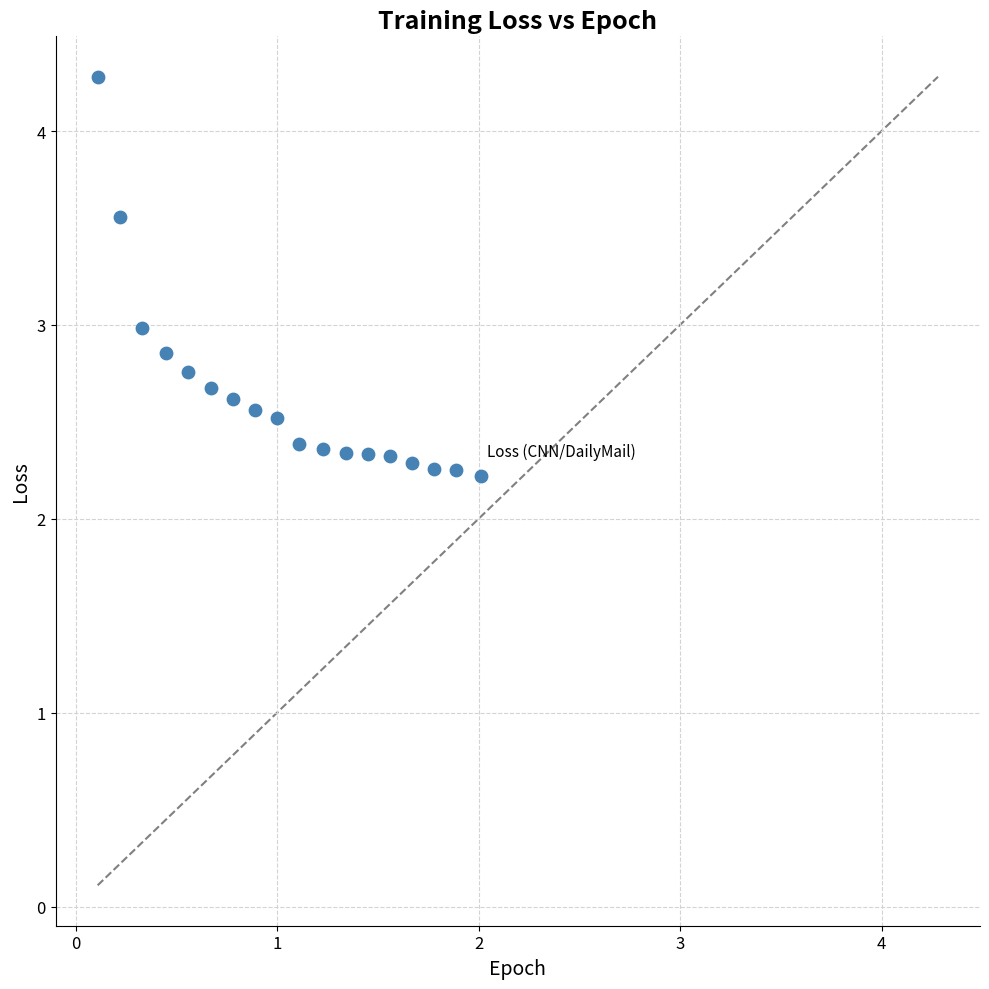

What is the range of X values (max minus min)?

1.9